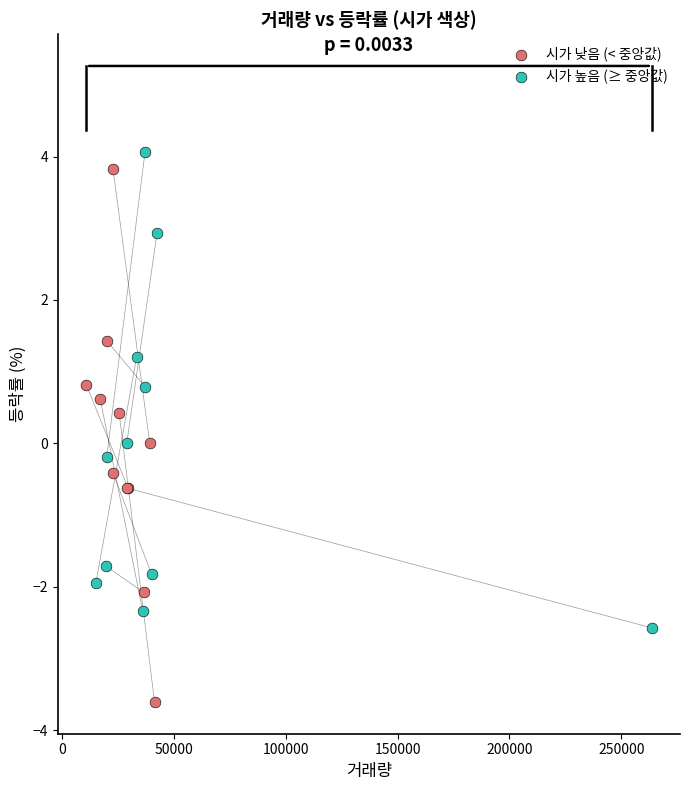

Which series has the widest spread of Y values?

시가 낮음 (< 중앙값)